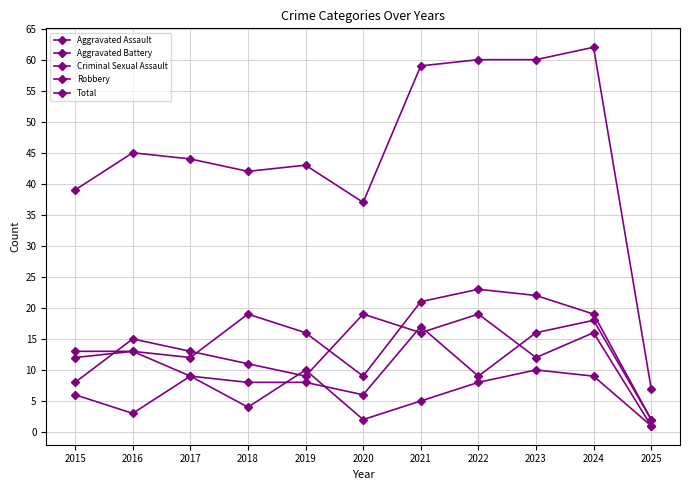

What is the total value across all series at 2022?

119